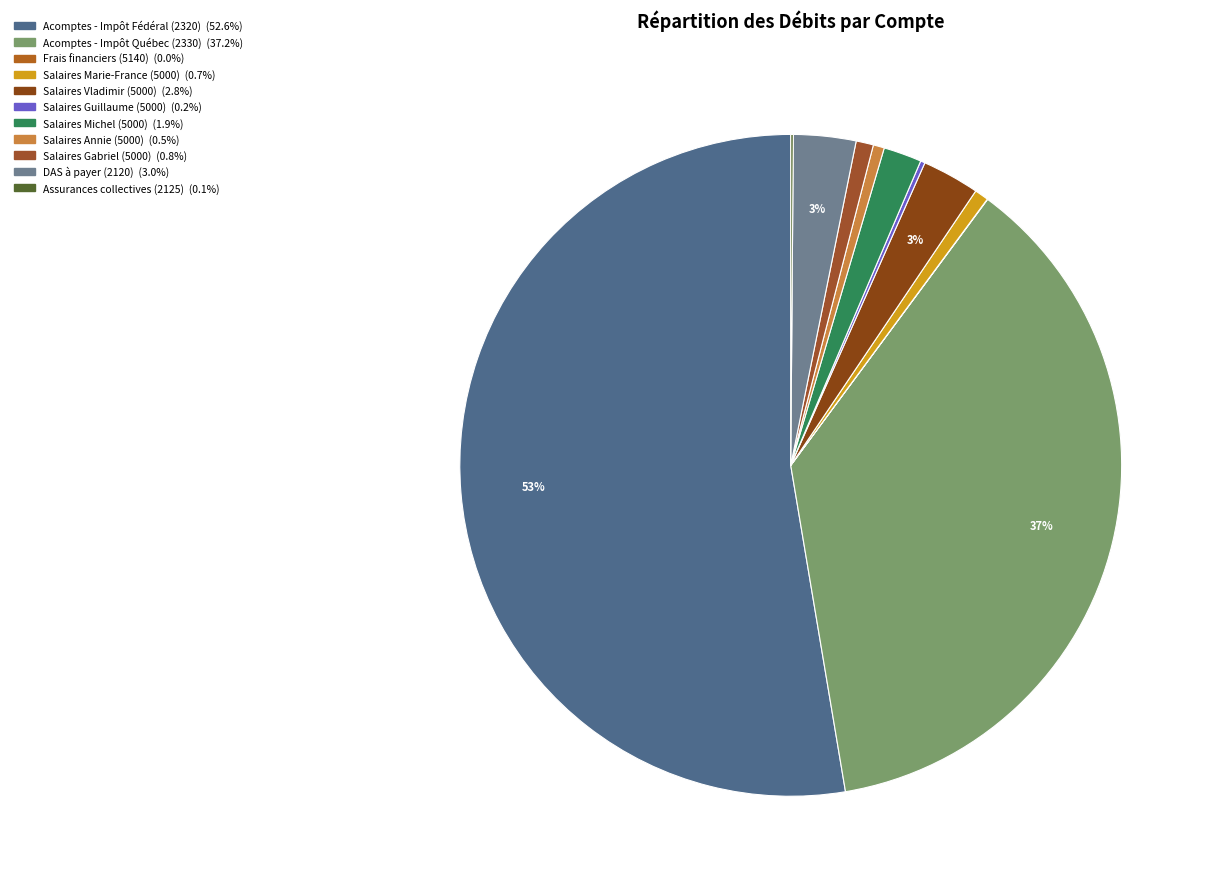

Count the number of slices in the pie.

11